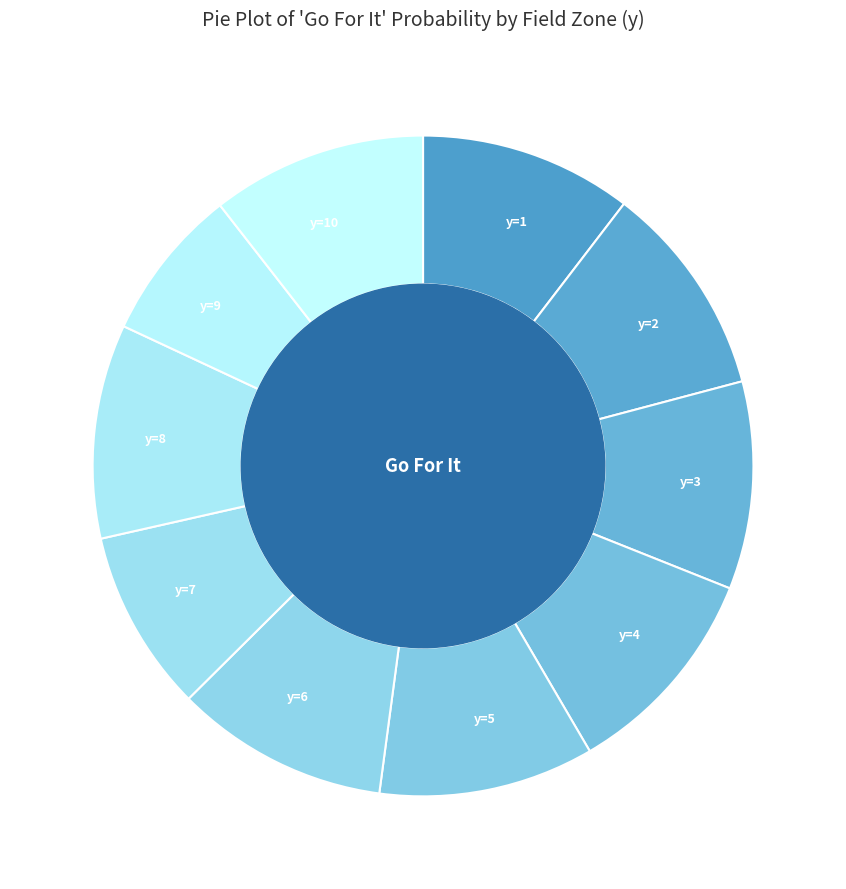

Combined, do y=2 and y=1 account for over 50%?

No